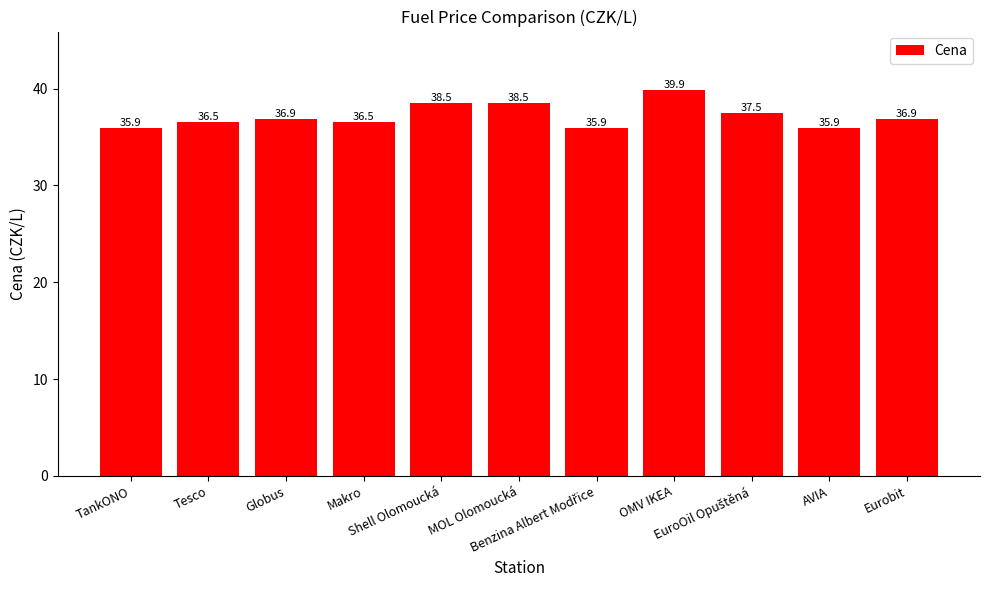

What is the sum of all values?

408.9